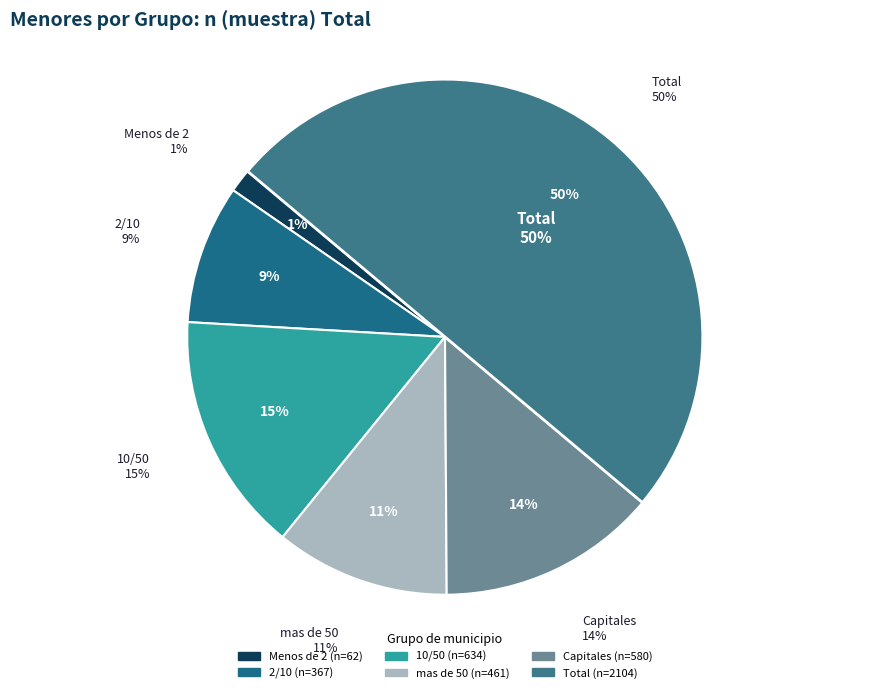

To the nearest percent, what portion does Capitales represent?

14%